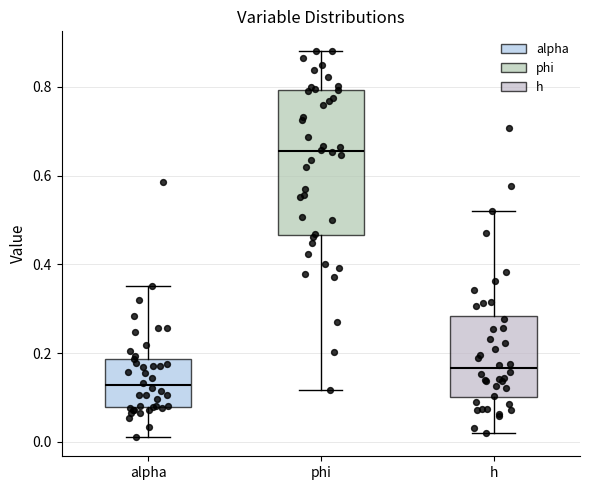

Where is the upper edge of the box for alpha on the y-axis? The values are not printed on the chart, so give them approximately, as read against the axis.

0.18